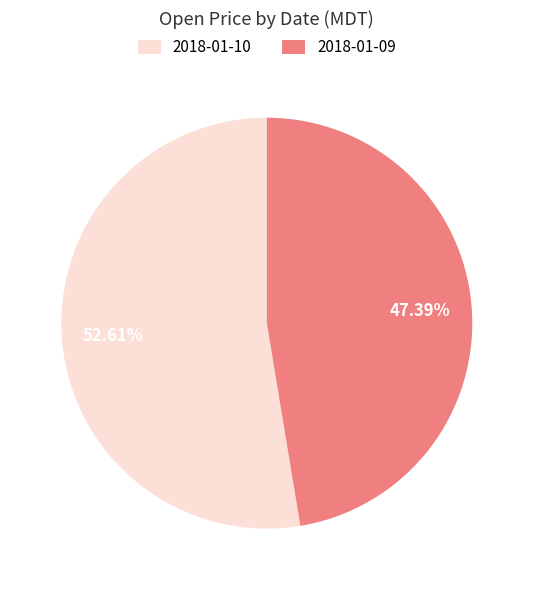

To the nearest percent, what portion does 2018-01-09 represent?

47%